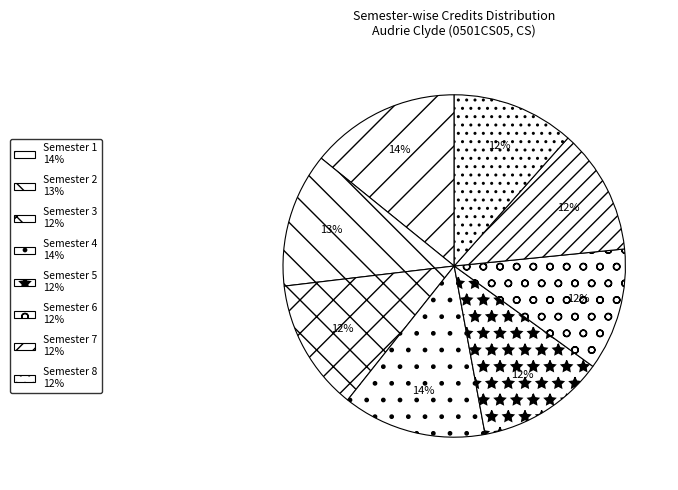

To the nearest percent, what portion does Semester 4 represent?

14%